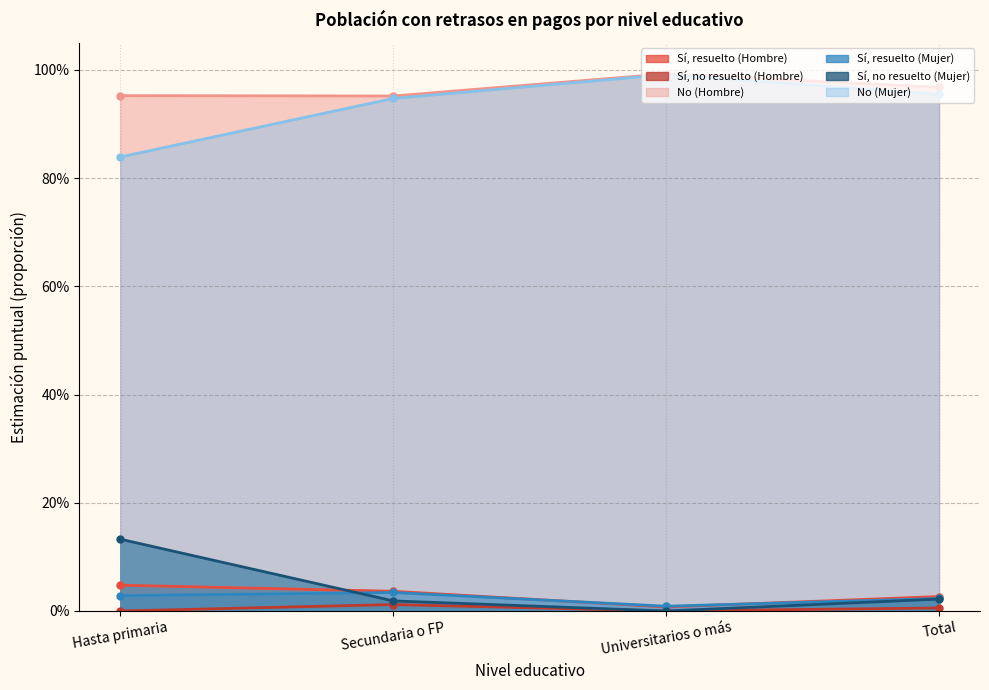

How many data points does each series have?

4